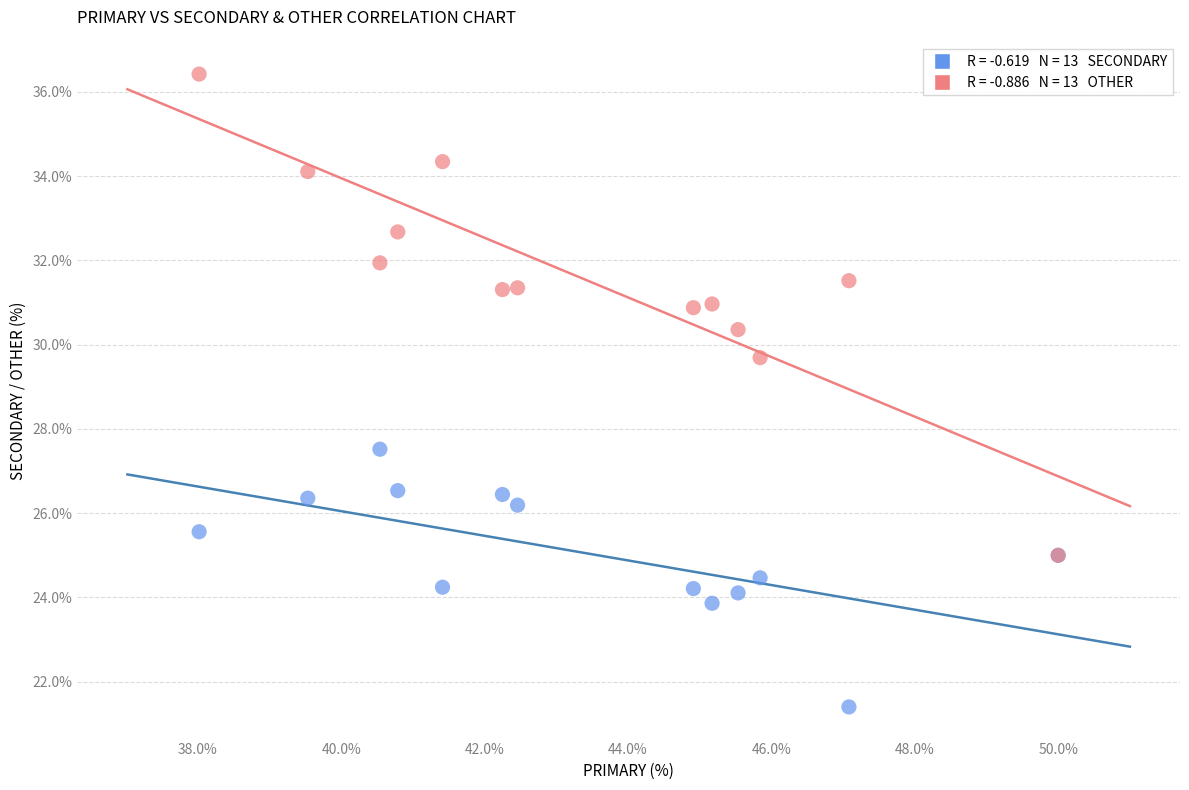

Across all series, what Y value is closest to 28?

27.5